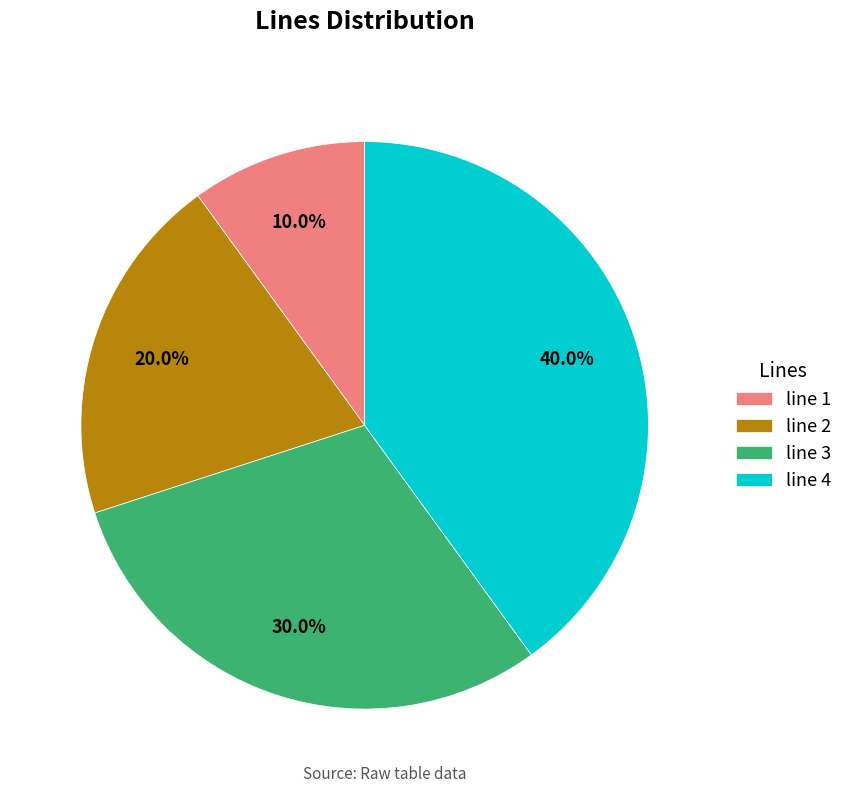

Count the number of slices in the pie.

4